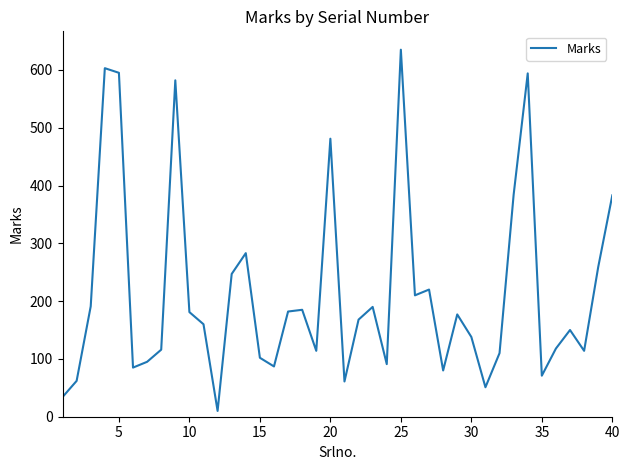

What is the maximum value shown in the chart?

635